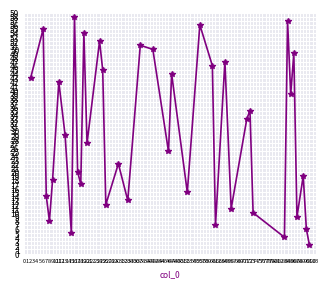

True or false: the data shows 89 at 18.

False